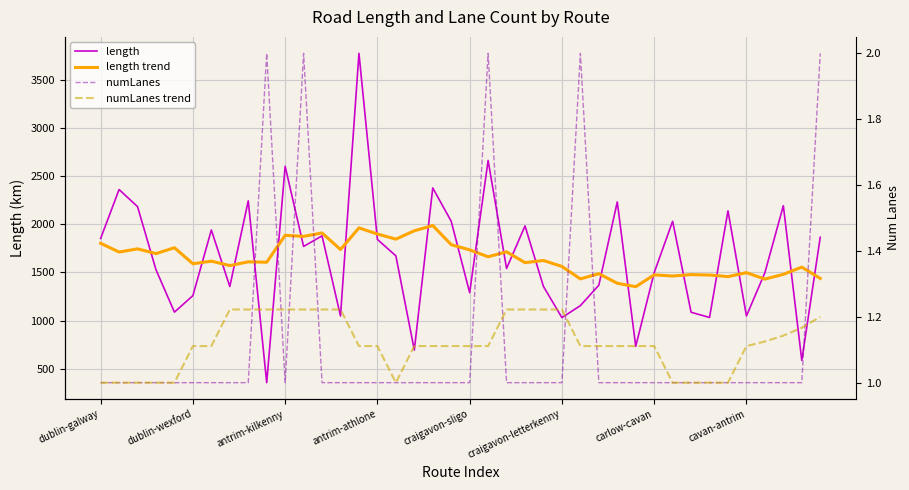

At which label does length trend reach its peak?

18